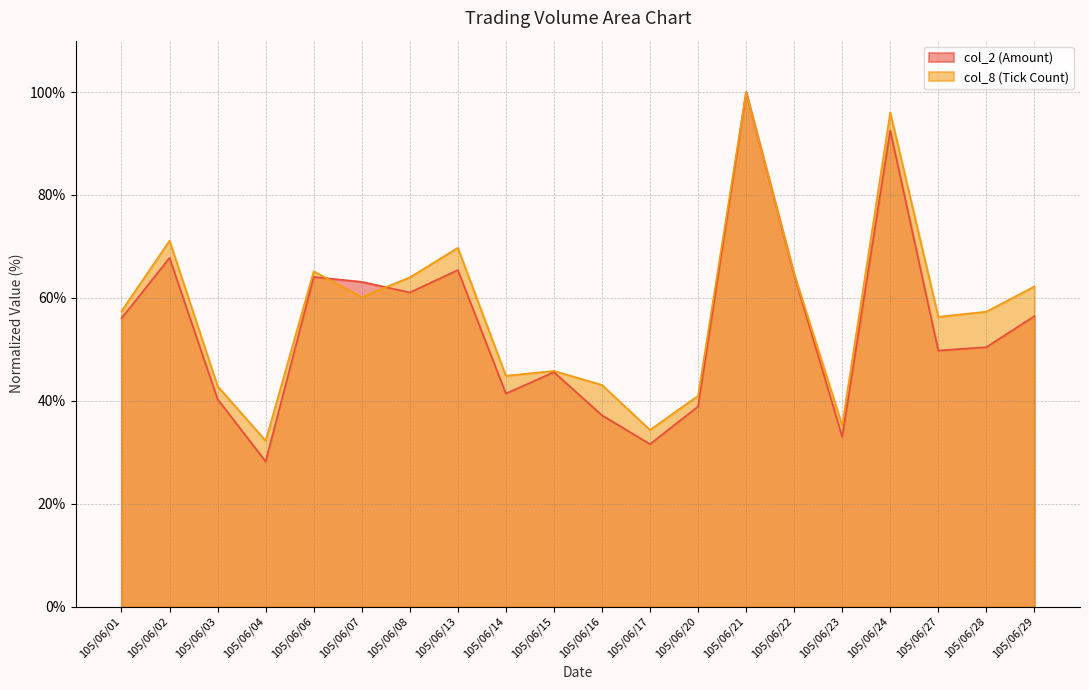

How many categories are shown in the chart?

20